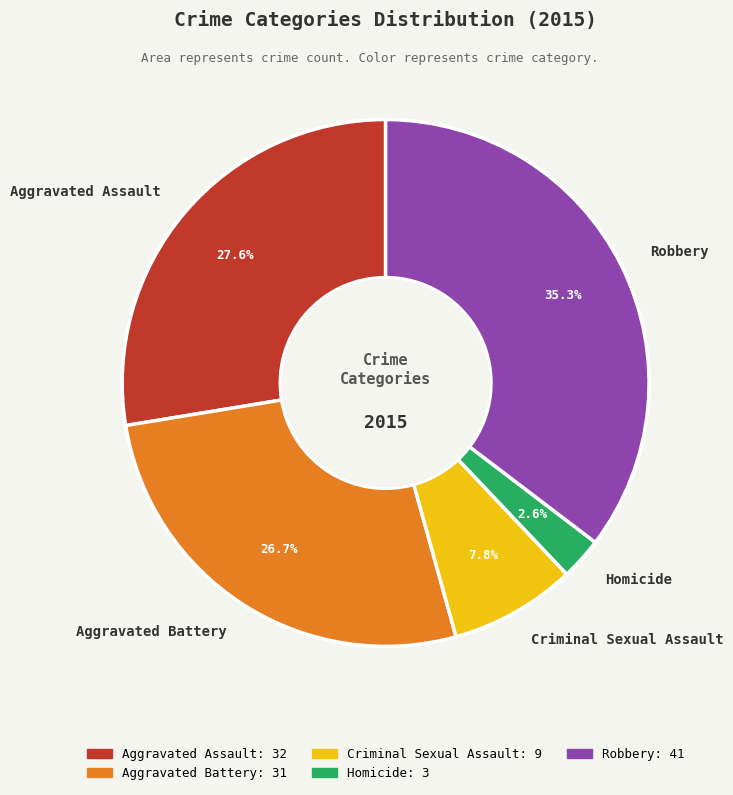

What percentage is the Homicide slice, to the nearest percent?

3%